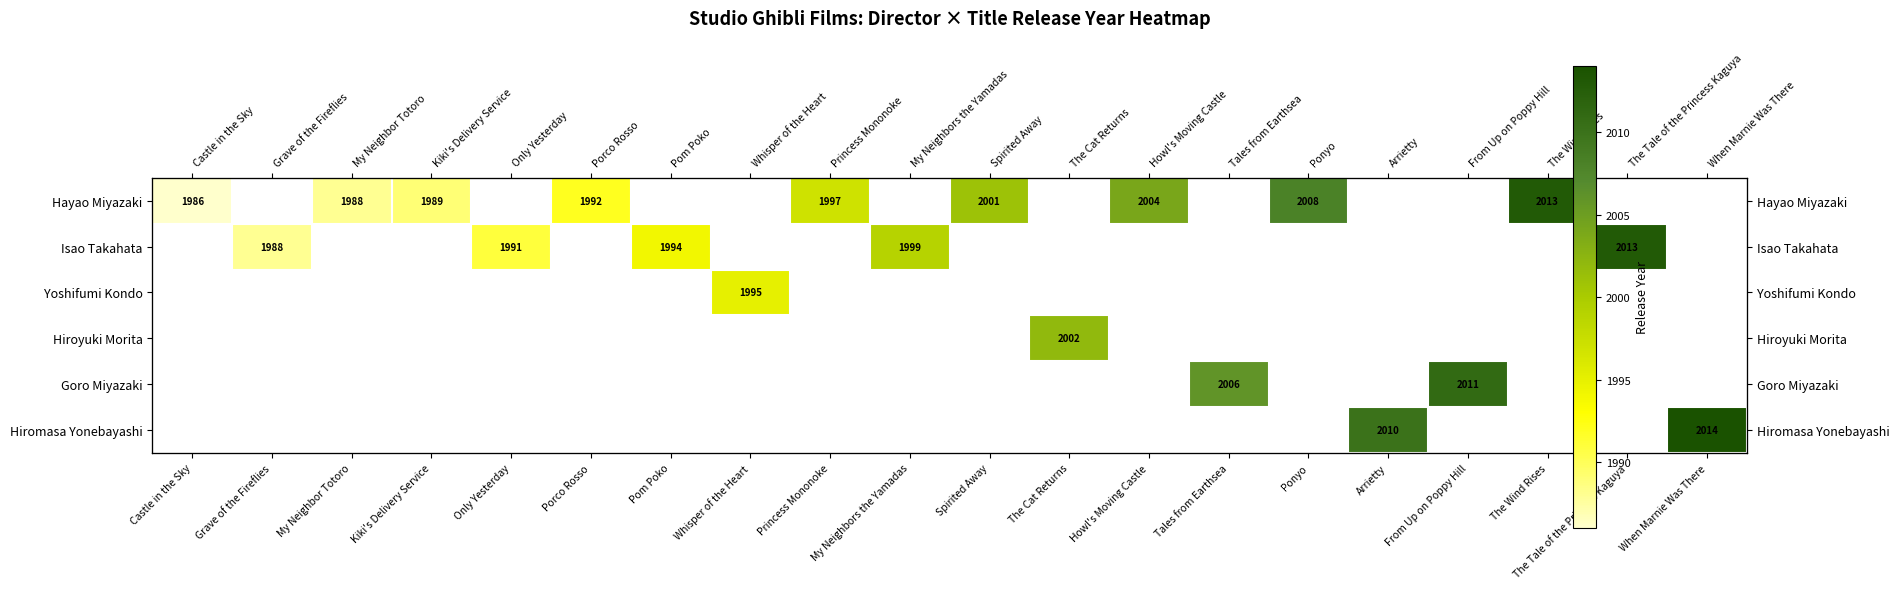

How many data points does each series have?

20